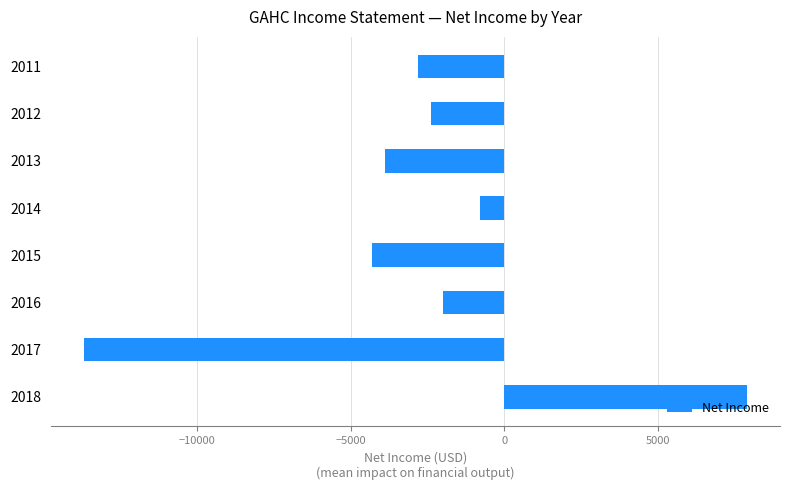

What is the approximate value at 2011?

-2800